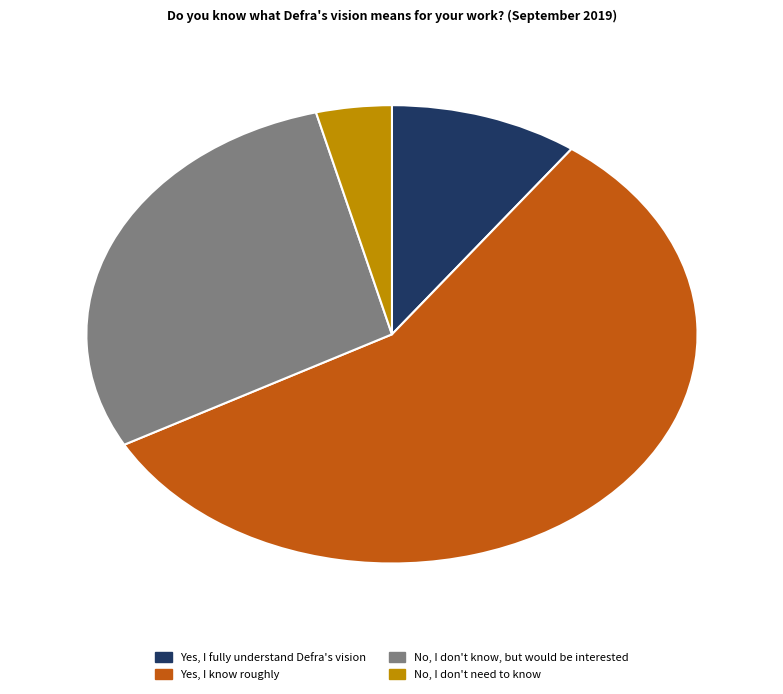

Rank the categories by value from lowest to highest.

No, I don't need to know, Yes, I fully understand Defra's vision, No, I don't know, but would be interested, Yes, I know roughly